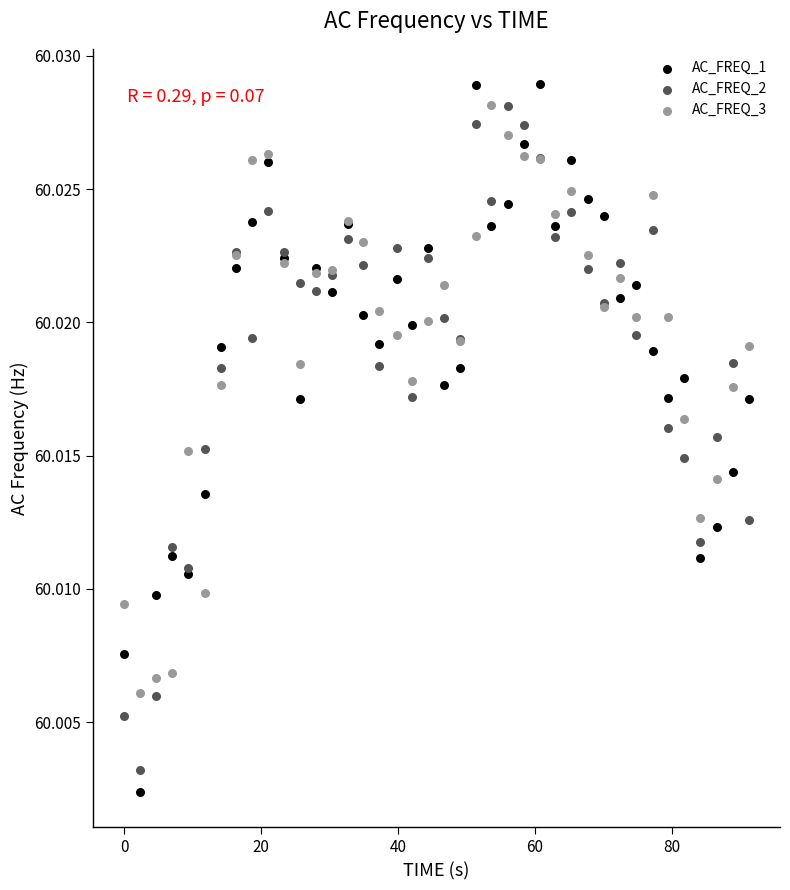

Which series has the widest spread of Y values?

AC_FREQ_1